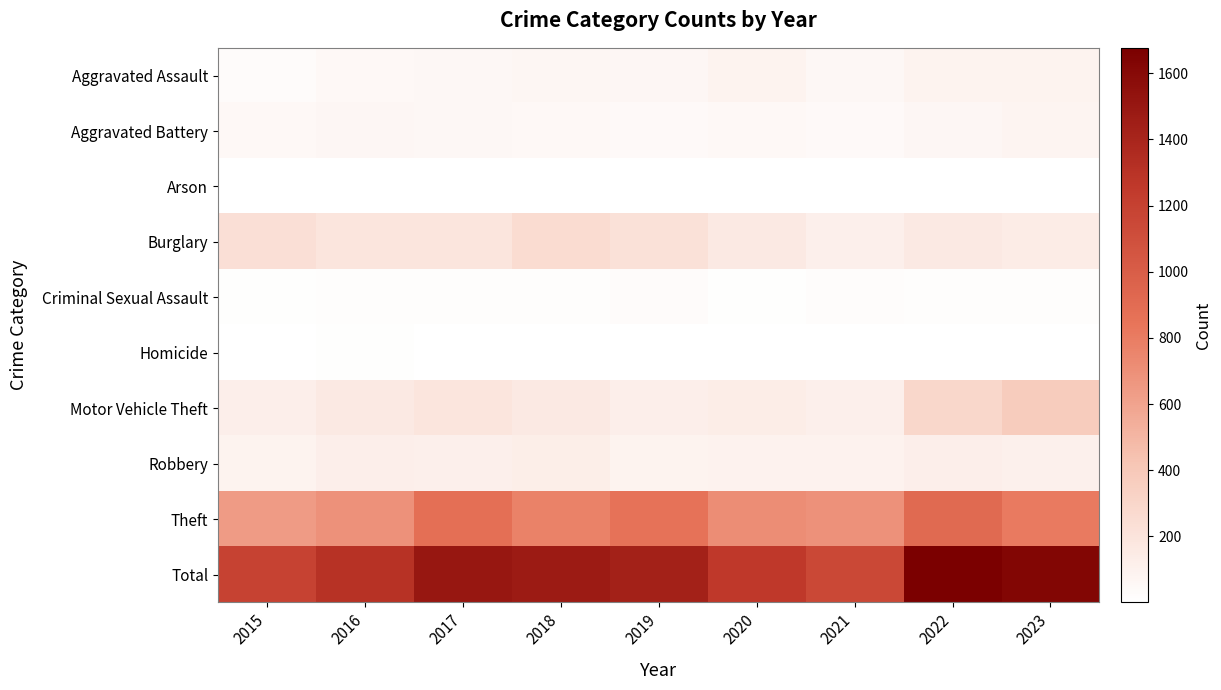

Which series has the largest total across all categories?

Total